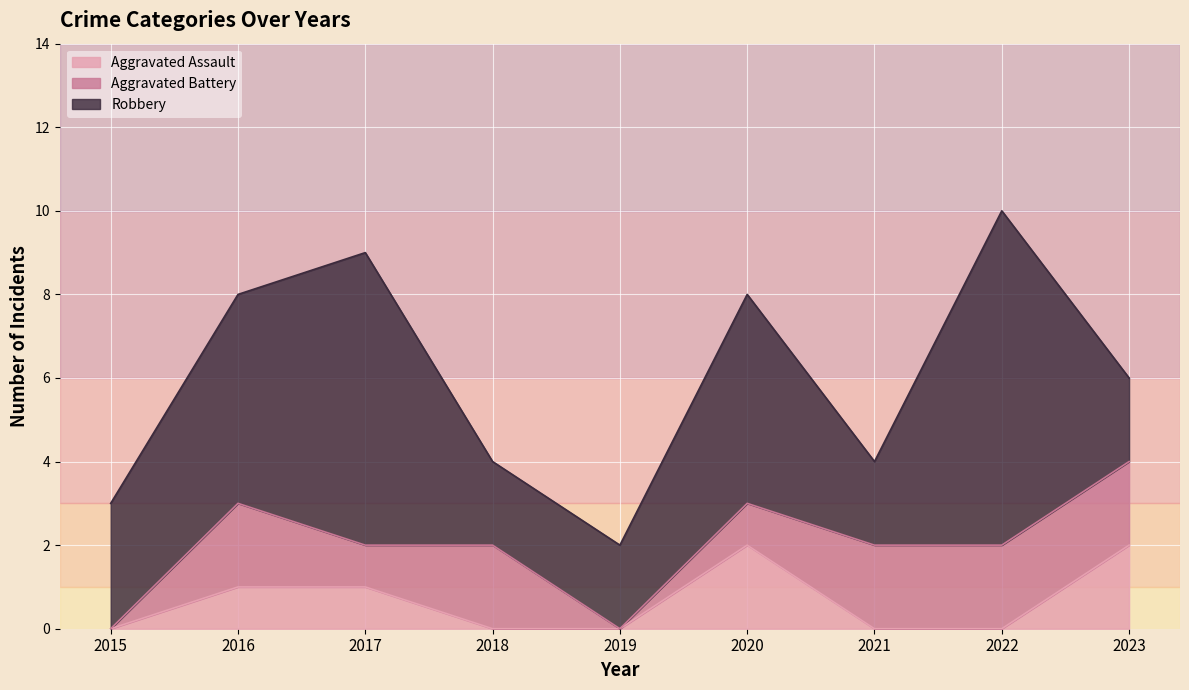

How many data points in Aggravated Battery are less than 2?

4